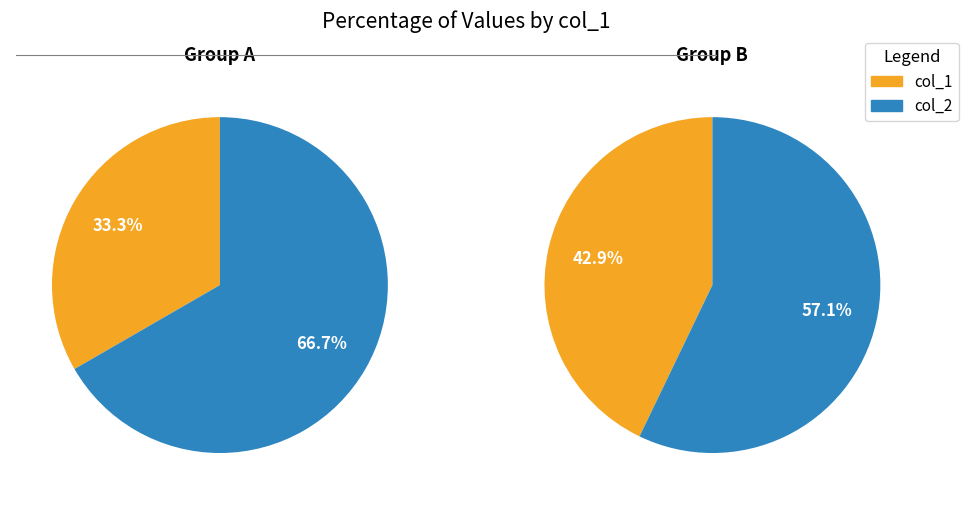

Rank the series by their maximum value, from lowest to highest.

col_1, col_2